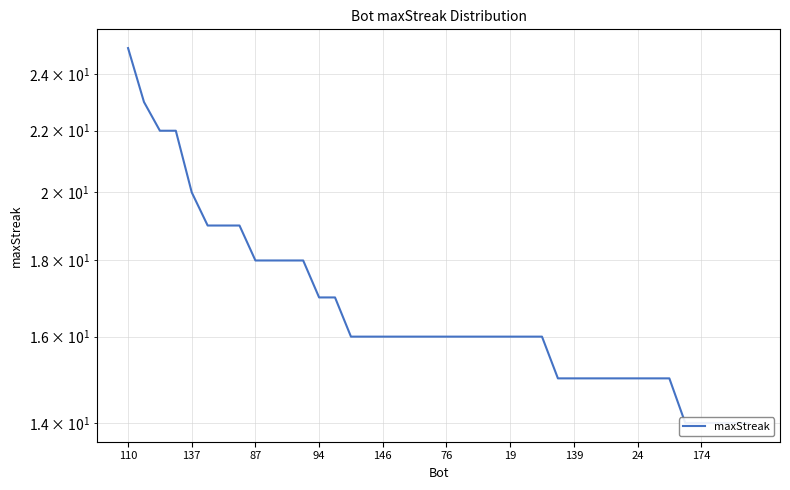

What is the sum of the values at 11 and 17?

34